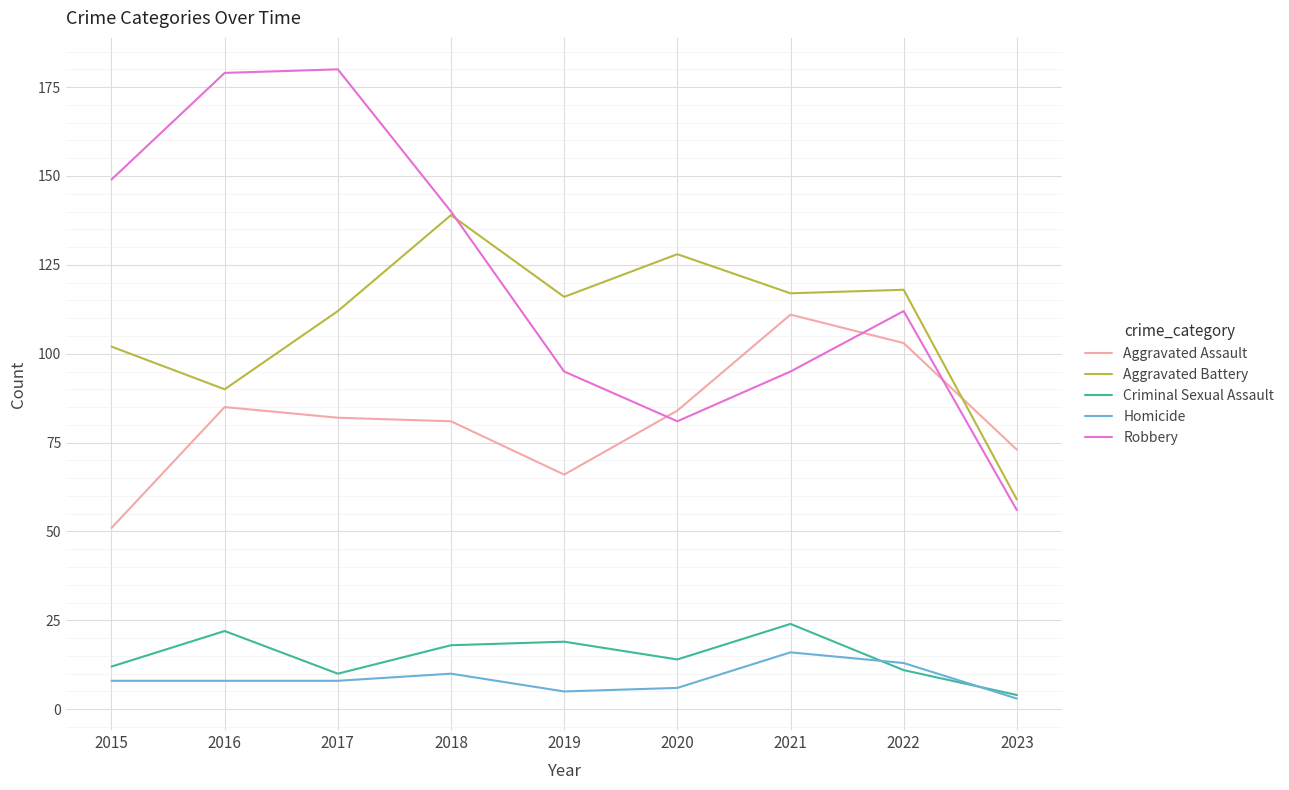

What are all the series names shown in the legend?

Aggravated Assault, Aggravated Battery, Criminal Sexual Assault, Homicide, Robbery